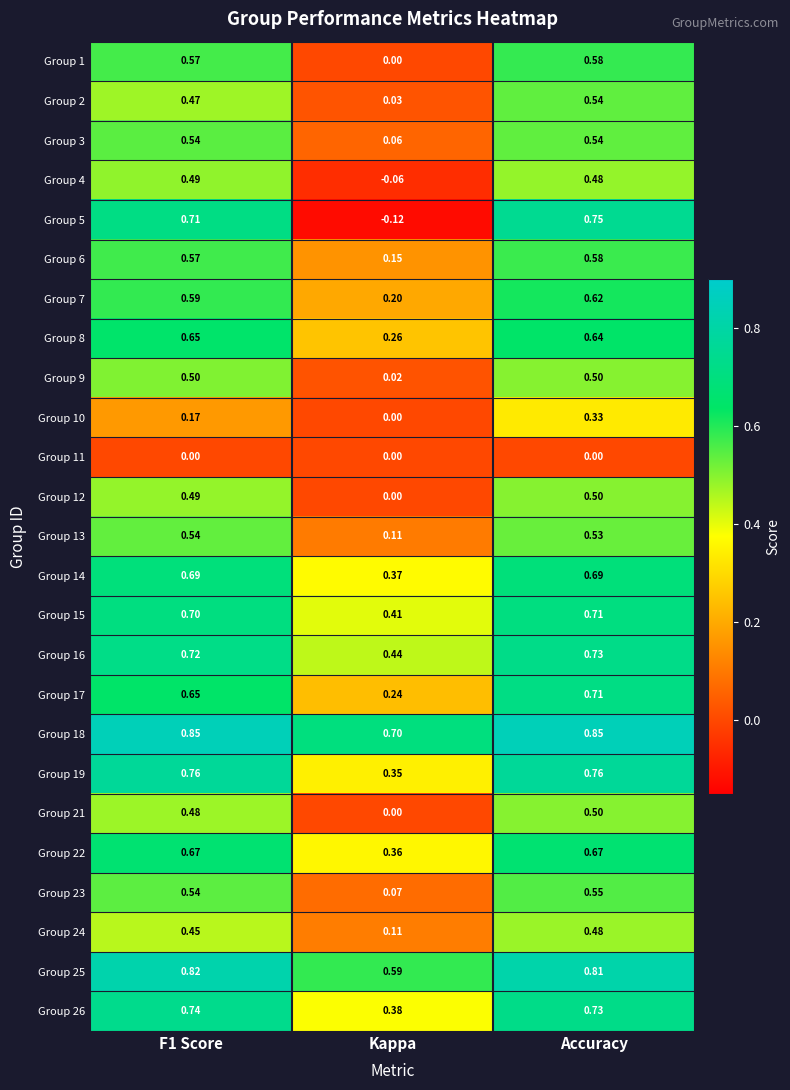

At which category does the chart reach its minimum across all series?

Kappa